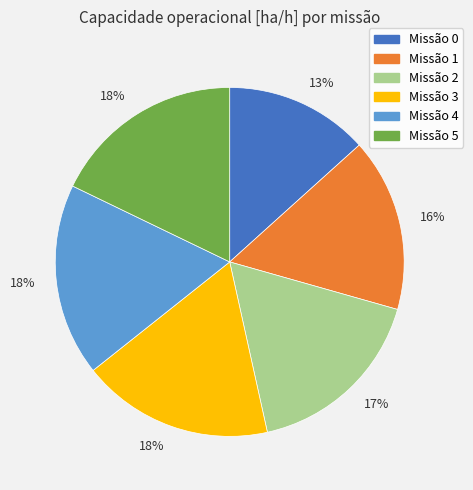

Is there any slice that represents more than half of the pie?

No